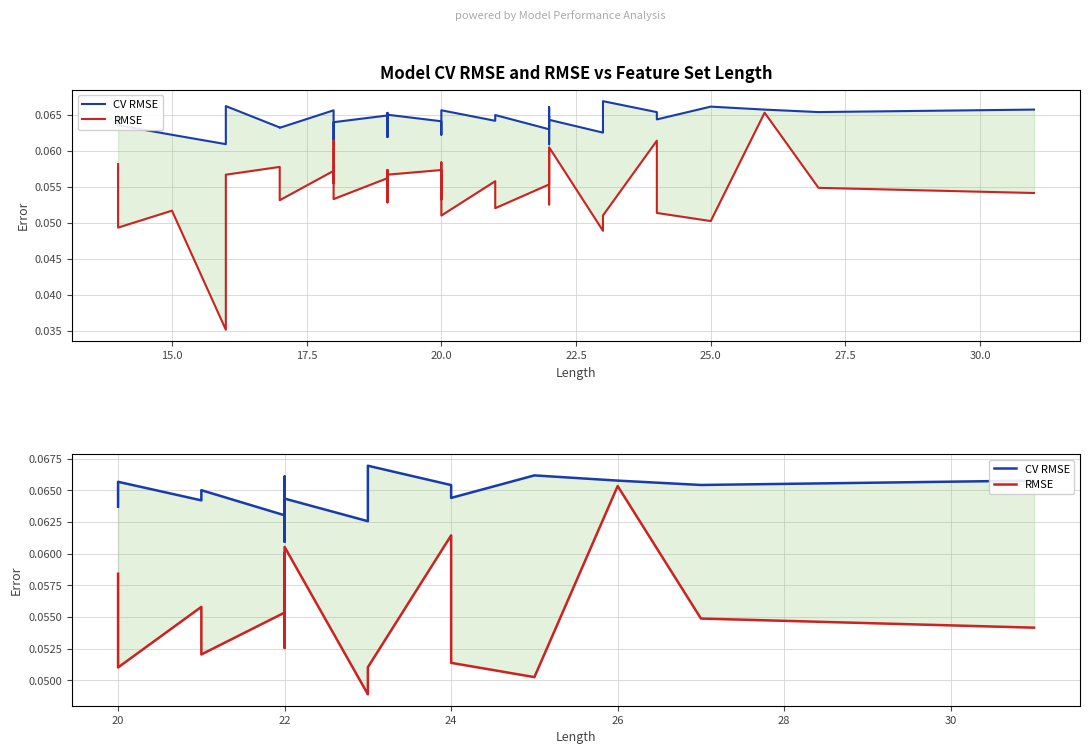

The CV RMSE series shows 0.1 at 22. True or false?

False